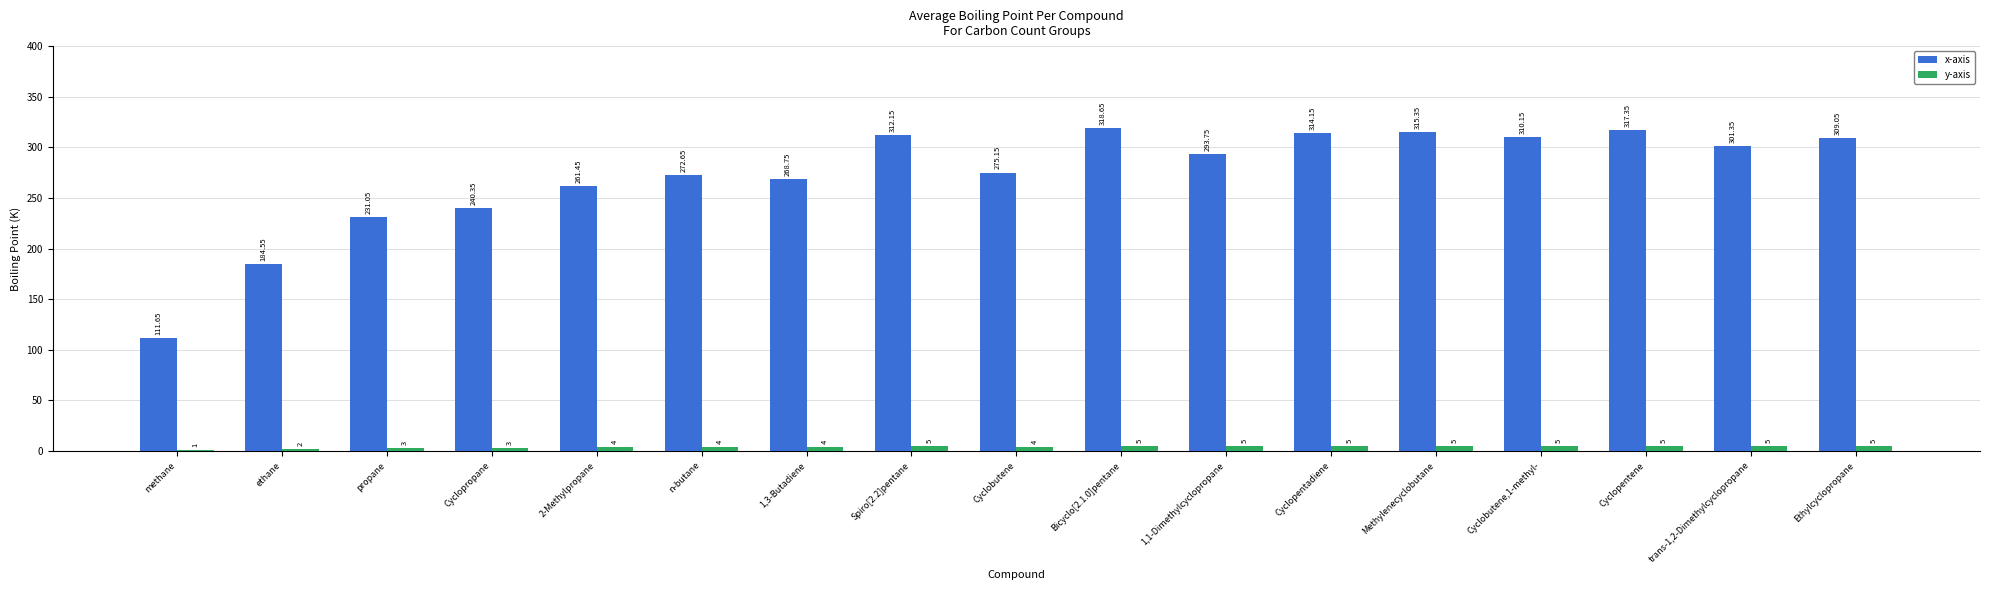

Between Bicyclo[2.1.0]pentane and Cyclobutene,1-methyl-, which series saw the biggest shift?

x-axis